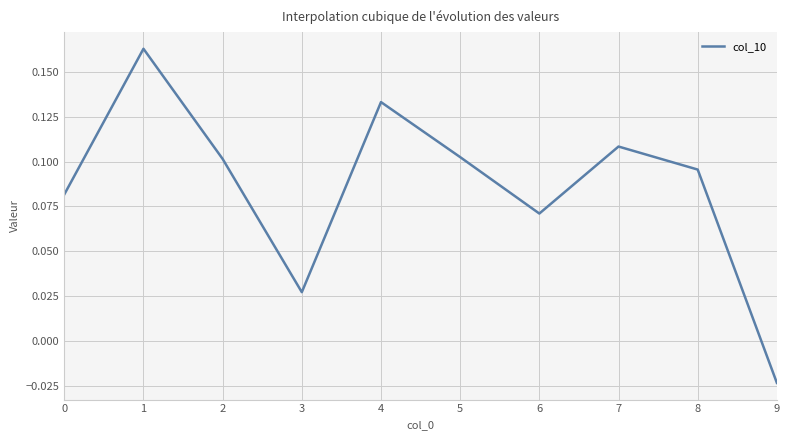

True or false: the data shows 0.0 at 5.

False